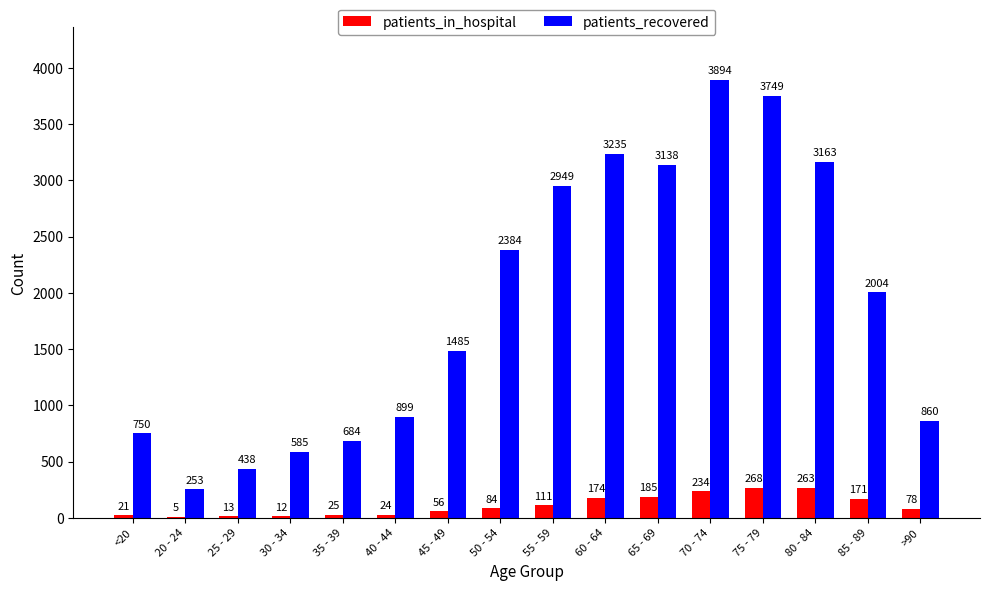

Count the number of categories in the chart.

16